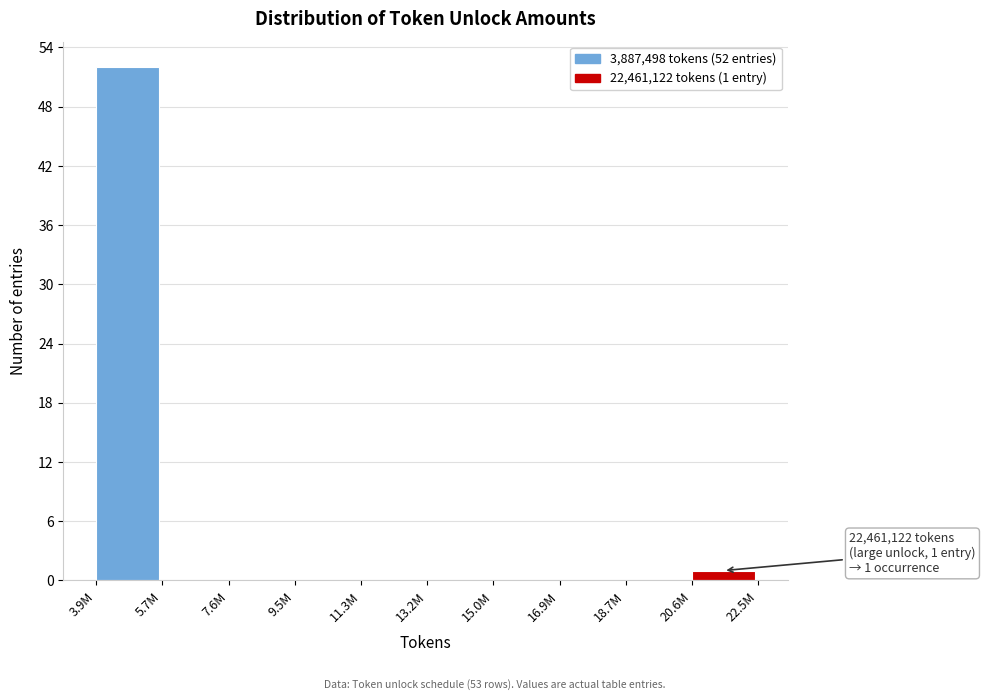

Reading left to right, list all the values displayed in this chart.

3.9M=52	5.7M=0	7.6M=0	9.5M=0	11.3M=0	13.2M=0	15.0M=0	16.9M=0	18.7M=0	20.6M=1